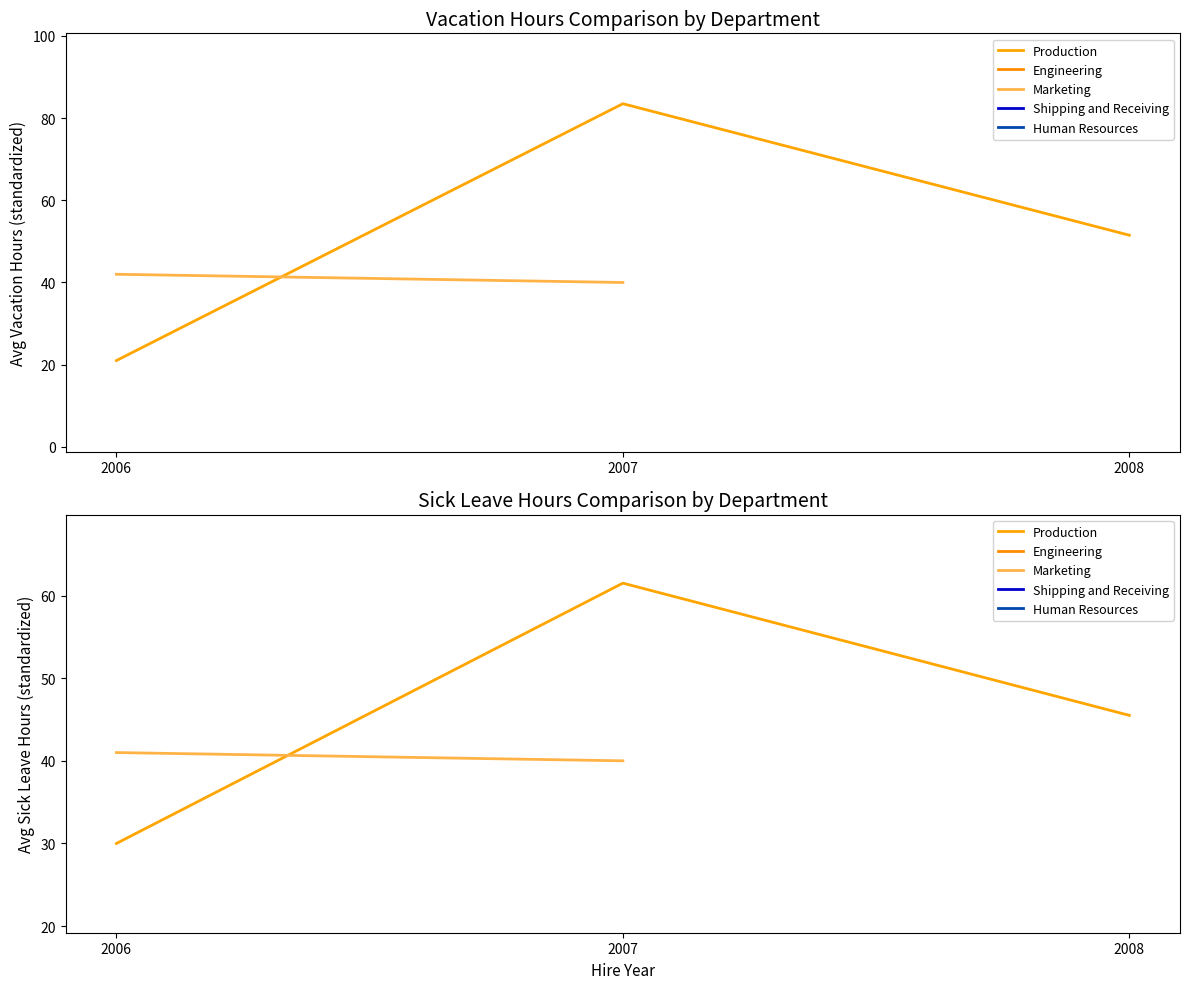

Between 2006 and 2007, which series saw the biggest shift?

Production